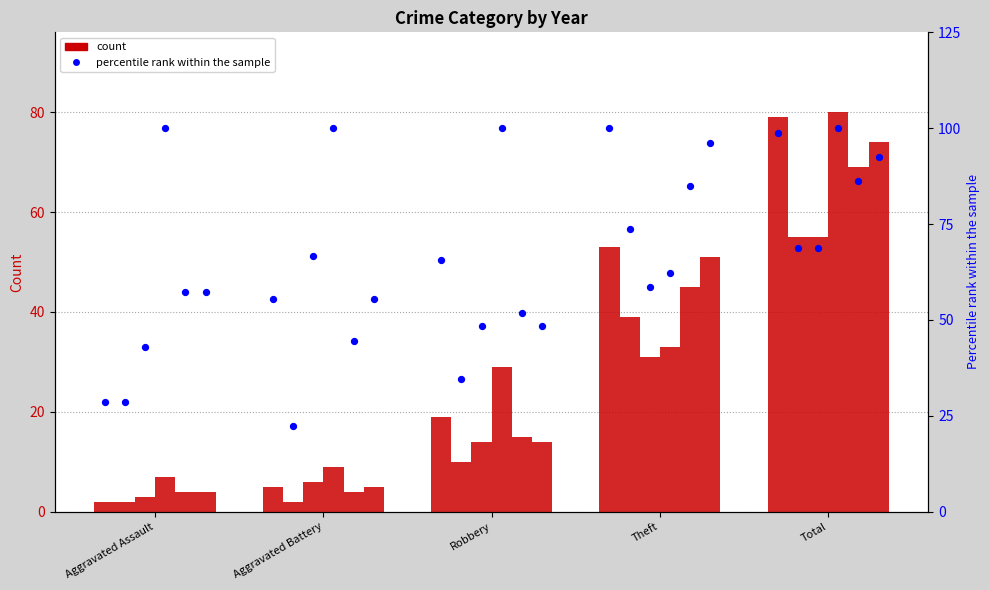

At how many categories does at least one series exceed 85?

5